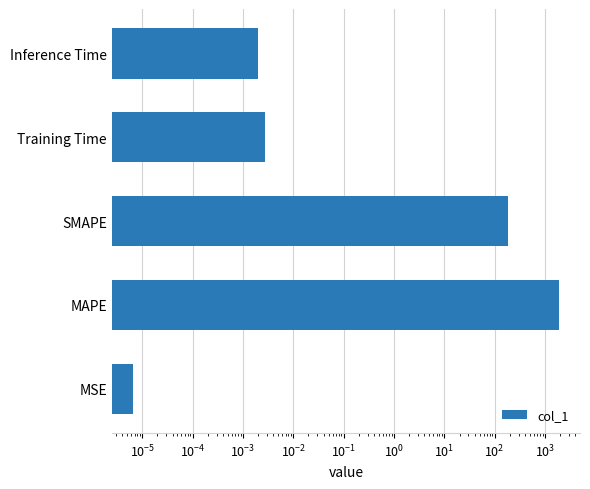

What is the difference between the maximum and minimum values?

1869.3